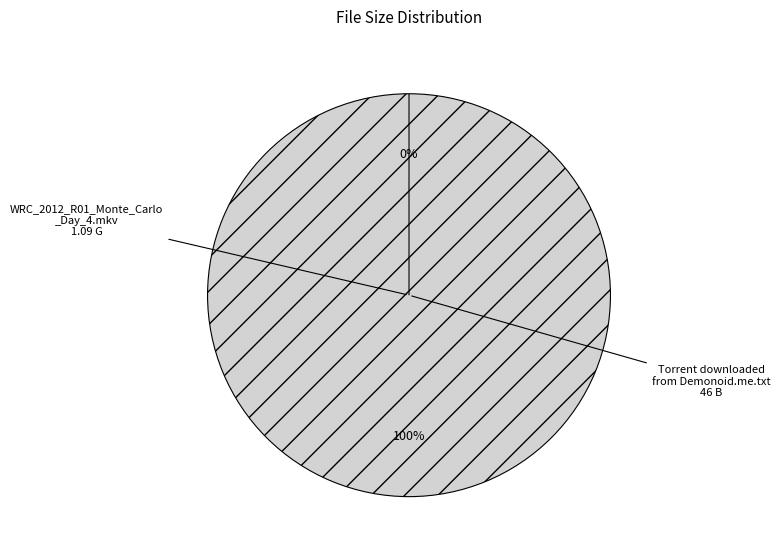

How many segments does this pie chart have?

2